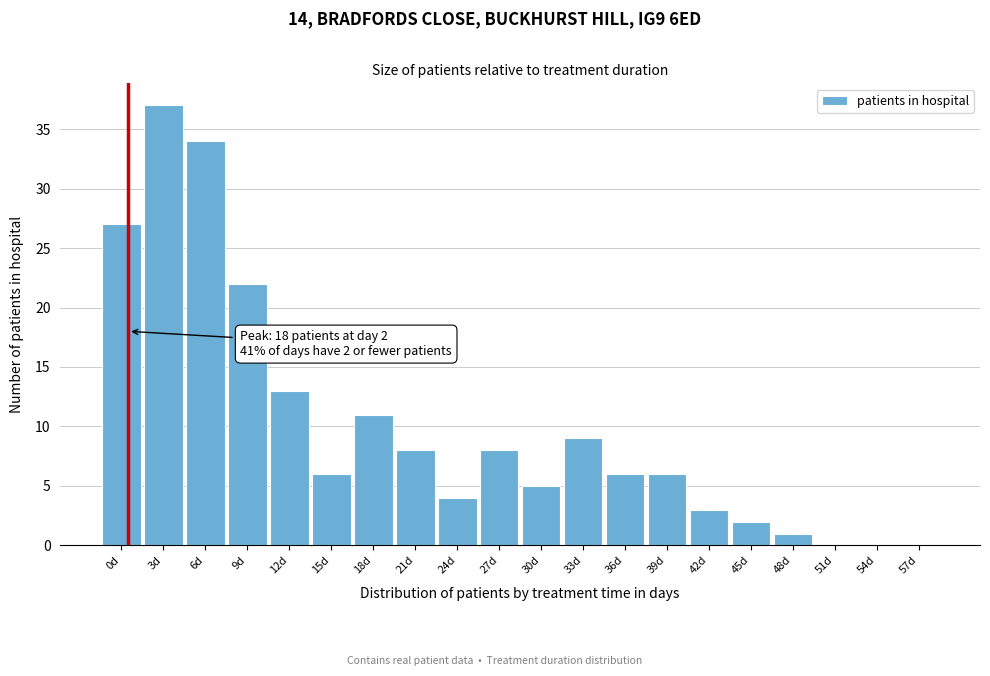

Reading right to left, extract all data points from this chart.

57d=0	54d=0	51d=0	48d=1	45d=2	42d=3	39d=6	36d=6	33d=9	30d=5	27d=8	24d=4	21d=8	18d=11	15d=6	12d=13	9d=22	6d=34	3d=37	0d=27